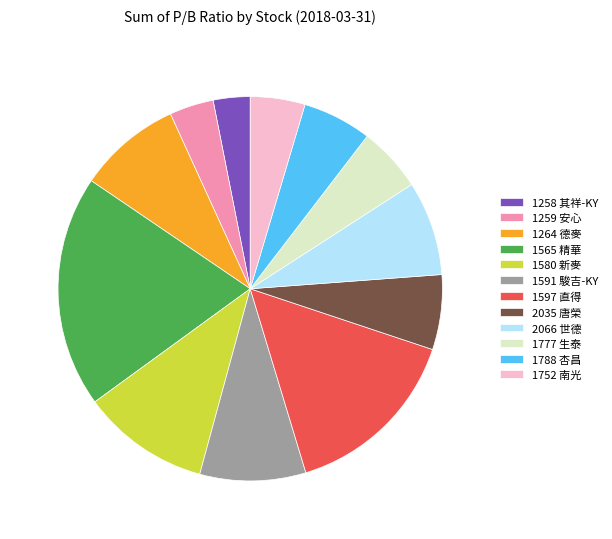

The 1777 生泰 slice represents 1% of the pie. True or false?

False